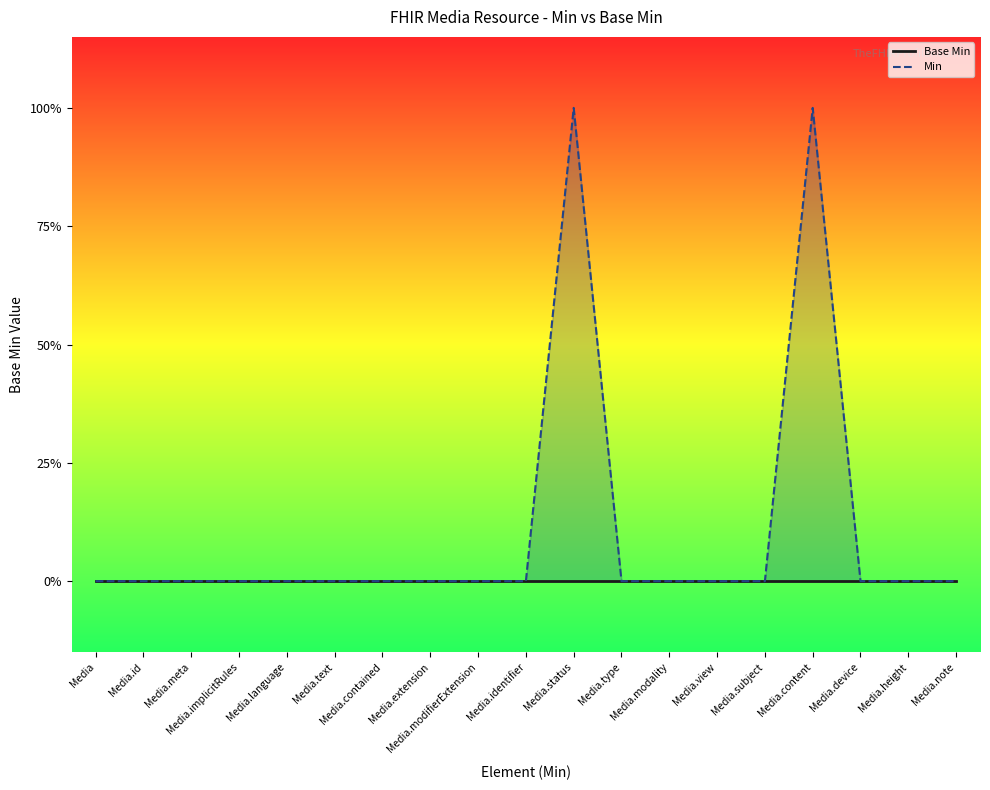

Is the value of Base Min at Media.meta greater than the value of Min at Media.view?

No